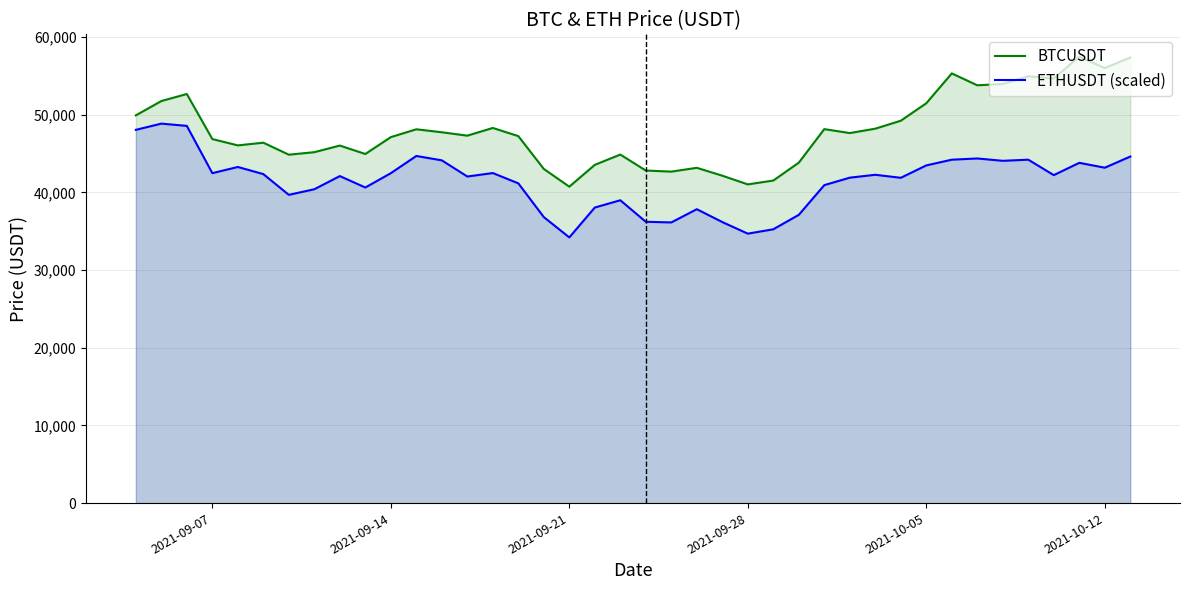

True or false: BTCUSDT and ETHUSDT (scaled) intersect in this chart.

False